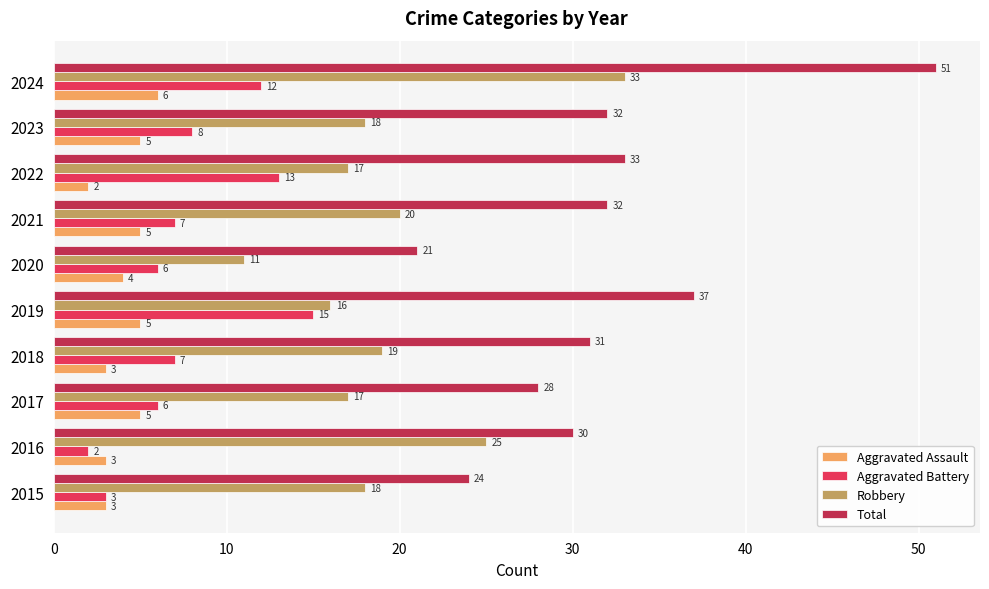

What is the sum of all Total values?

319